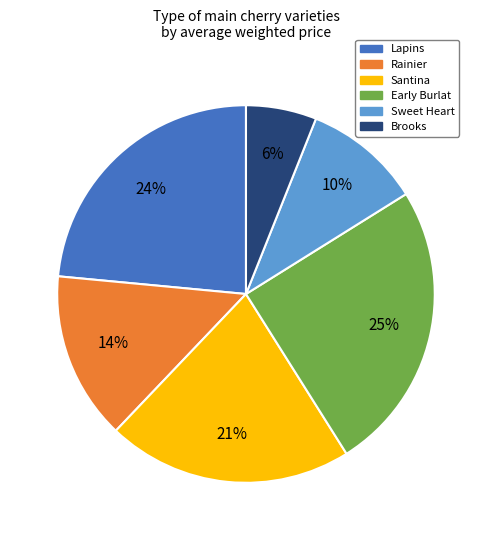

Is there a majority slice in this chart?

No